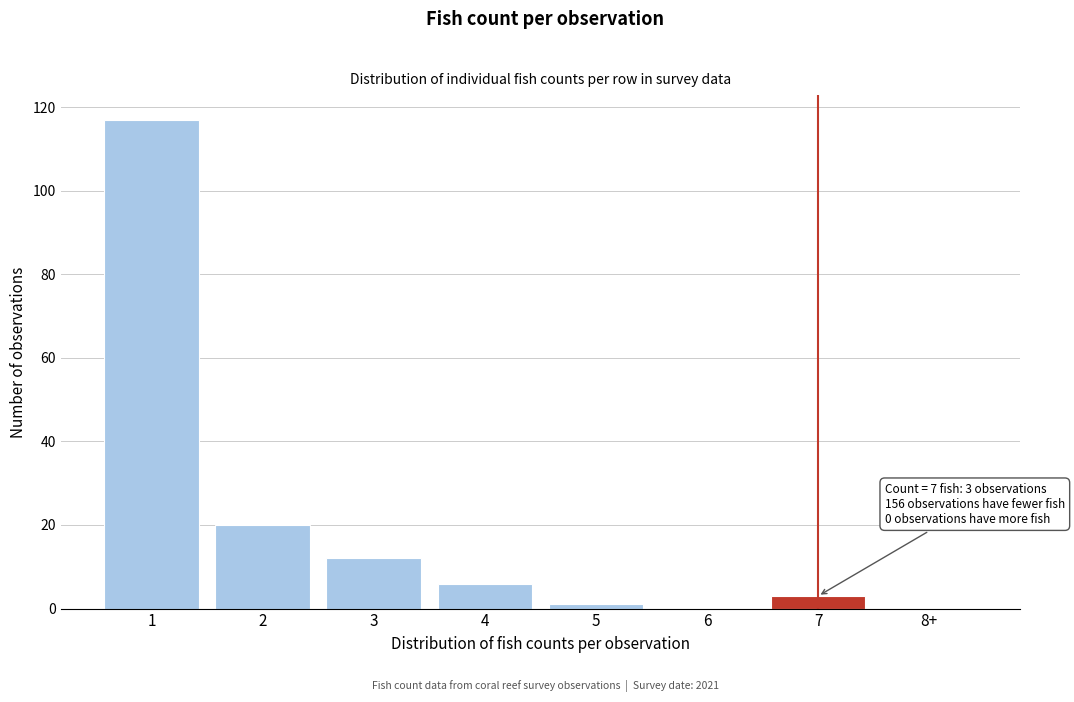

Reading left to right, extract all data points from this chart.

1=117	2=20	3=12	4=6	5=1	6=0	7=3	8+=0